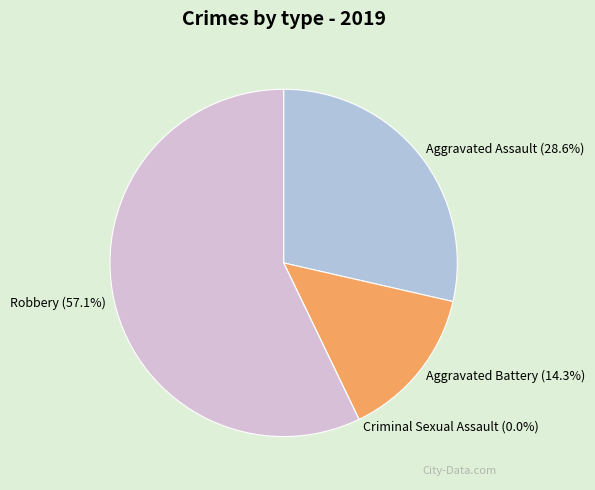

What portion of the pie excludes Criminal Sexual Assault?

100.0%